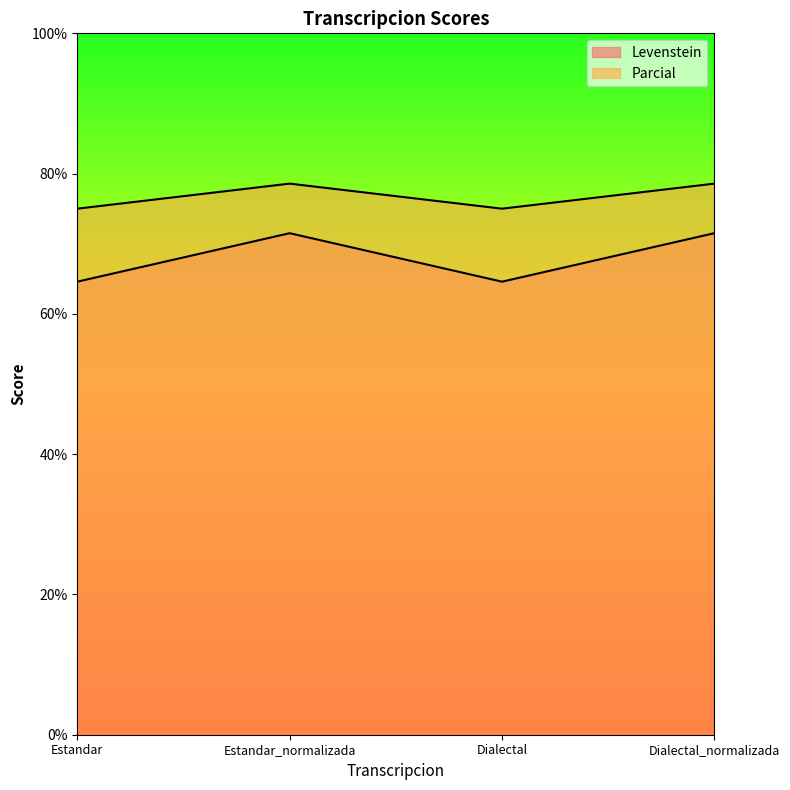

What is the difference between the maximum and second lowest values in the Parcial series?

3.6